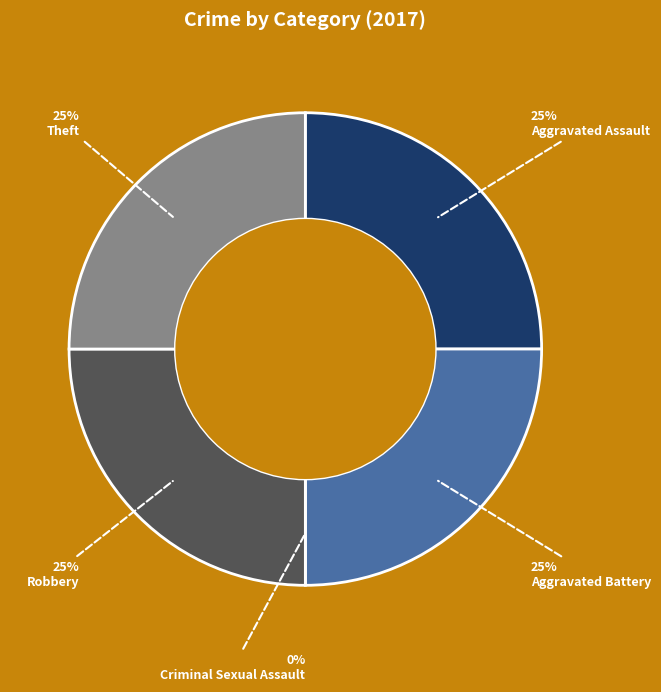

Approximately how many times larger is the value at Aggravated Assault compared to Aggravated Battery?

1.0